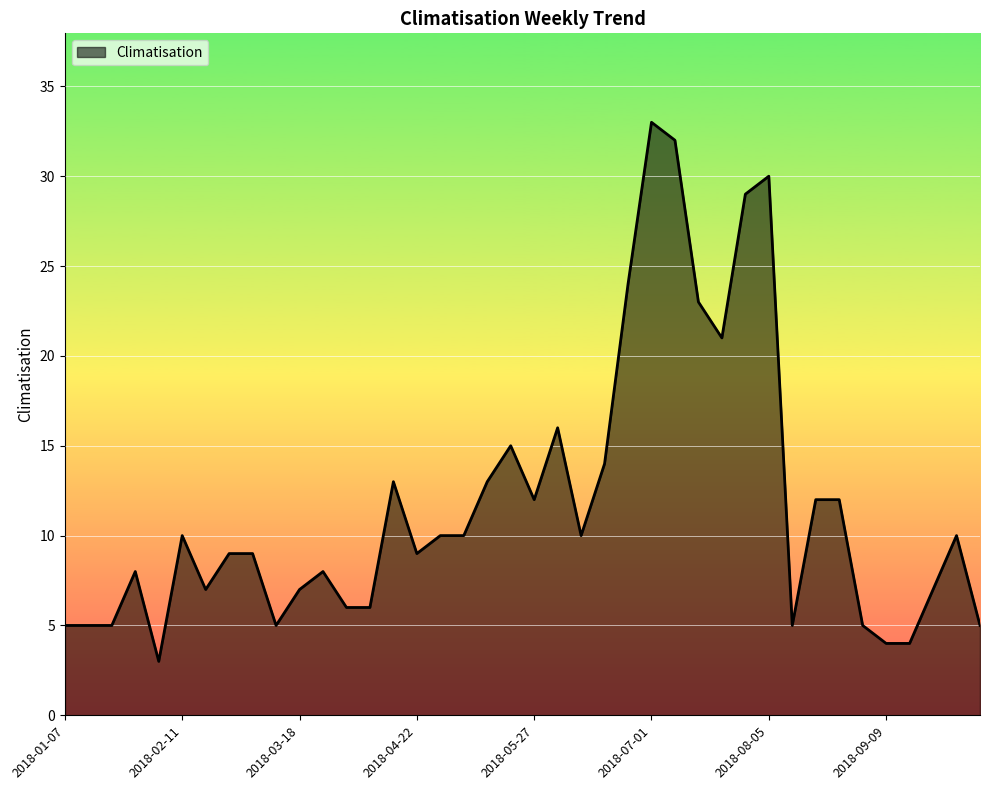

What is the greatest value displayed?

33